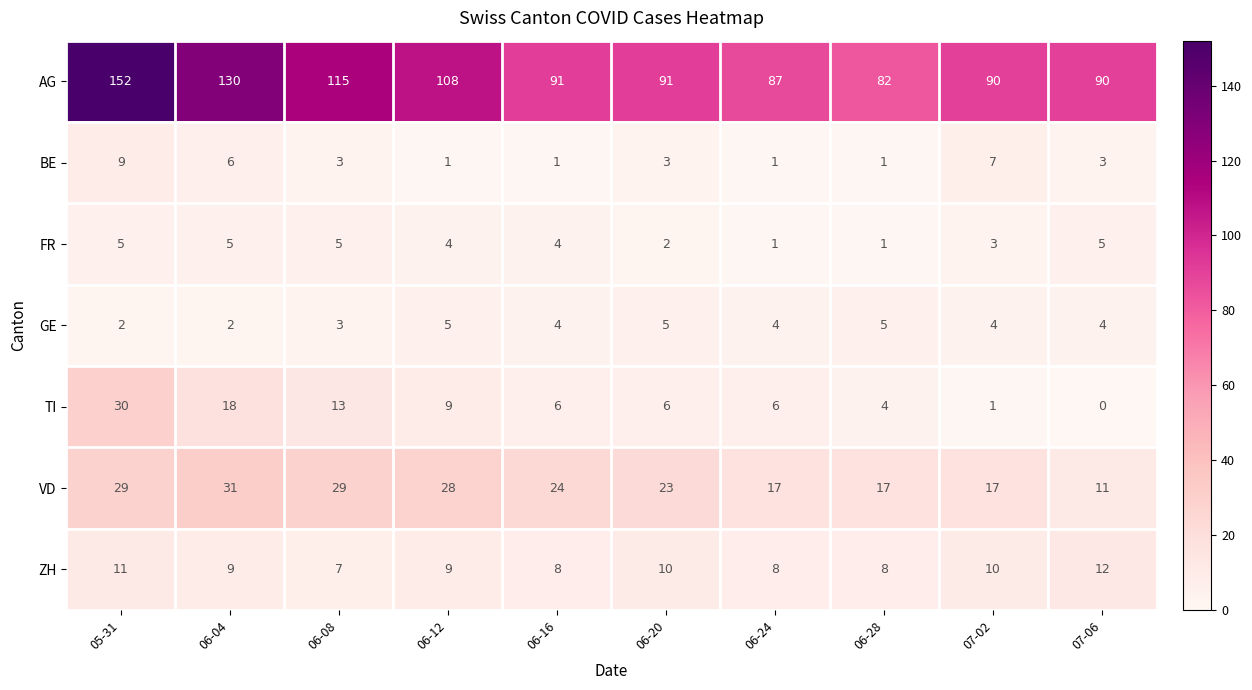

At which category does the chart reach its minimum across all series?

07-06